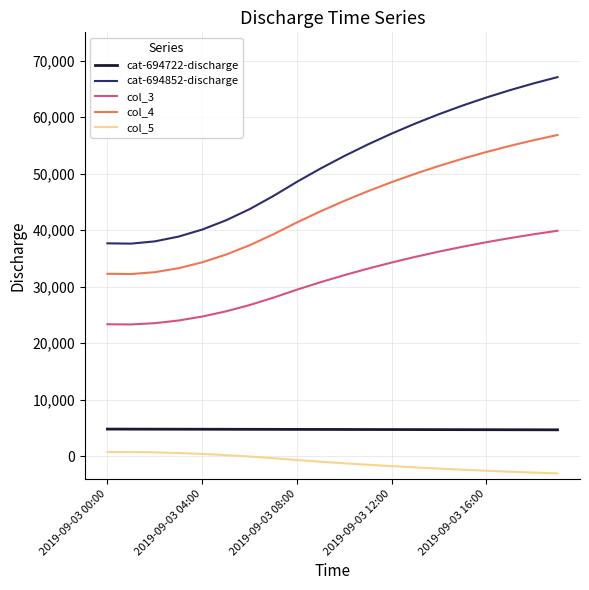

True or false: col_4 and col_3 intersect in this chart.

False